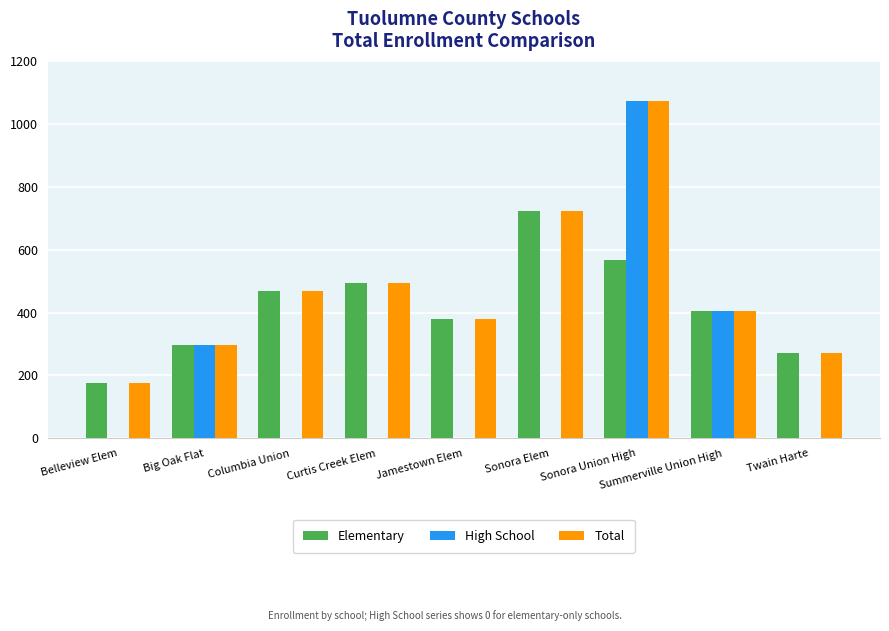

What is the sum of all Total values?

4285